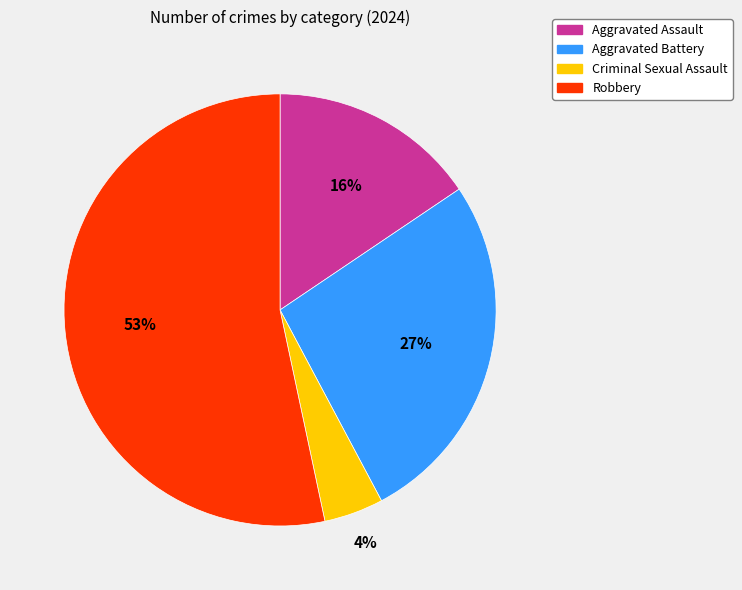

To the nearest percent, what percentage of the pie is Aggravated Battery?

27%